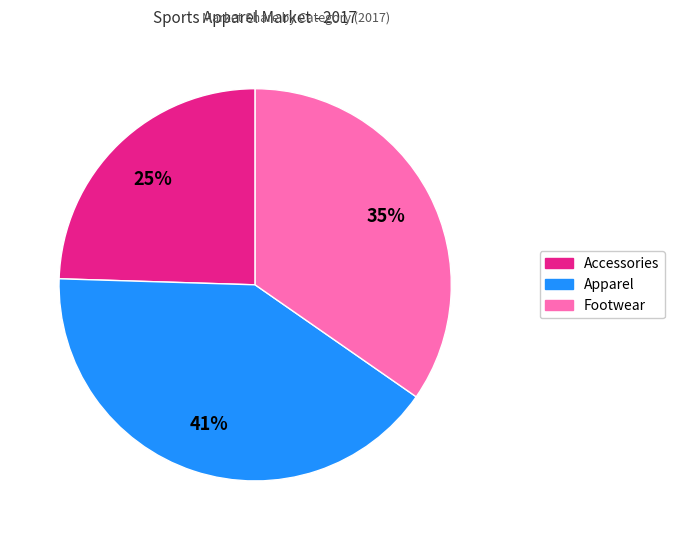

Approximately how many times larger is the value at Apparel compared to Footwear?

1.2